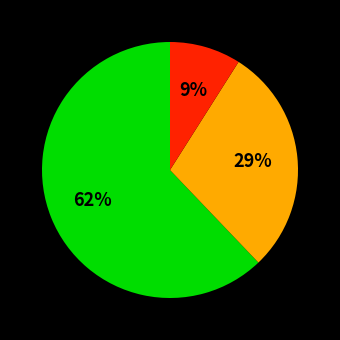

Count the number of slices in the pie.

3